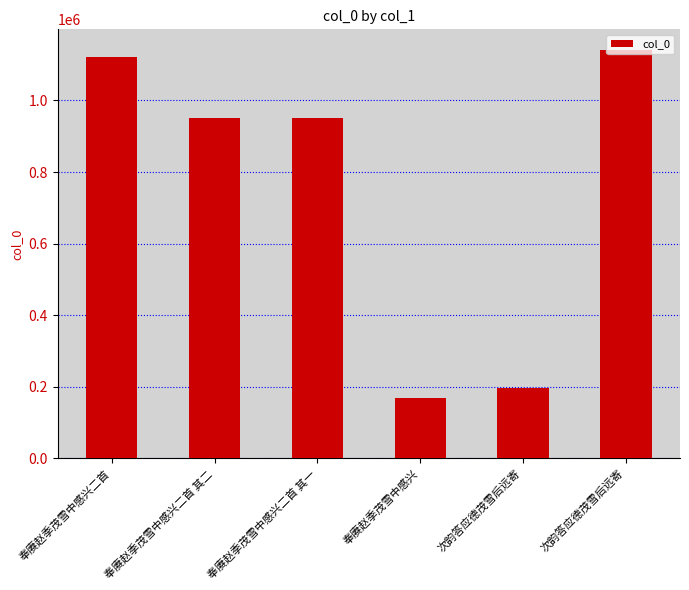

List the labels in order of value, largest first.

次韵答应德茂雪后远寄, 奉赓赵季茂雪中感兴二首, 奉赓赵季茂雪中感兴二首 其一, 奉赓赵季茂雪中感兴二首 其二, 次韵答应德茂雪后远寄, 奉赓赵季茂雪中感兴